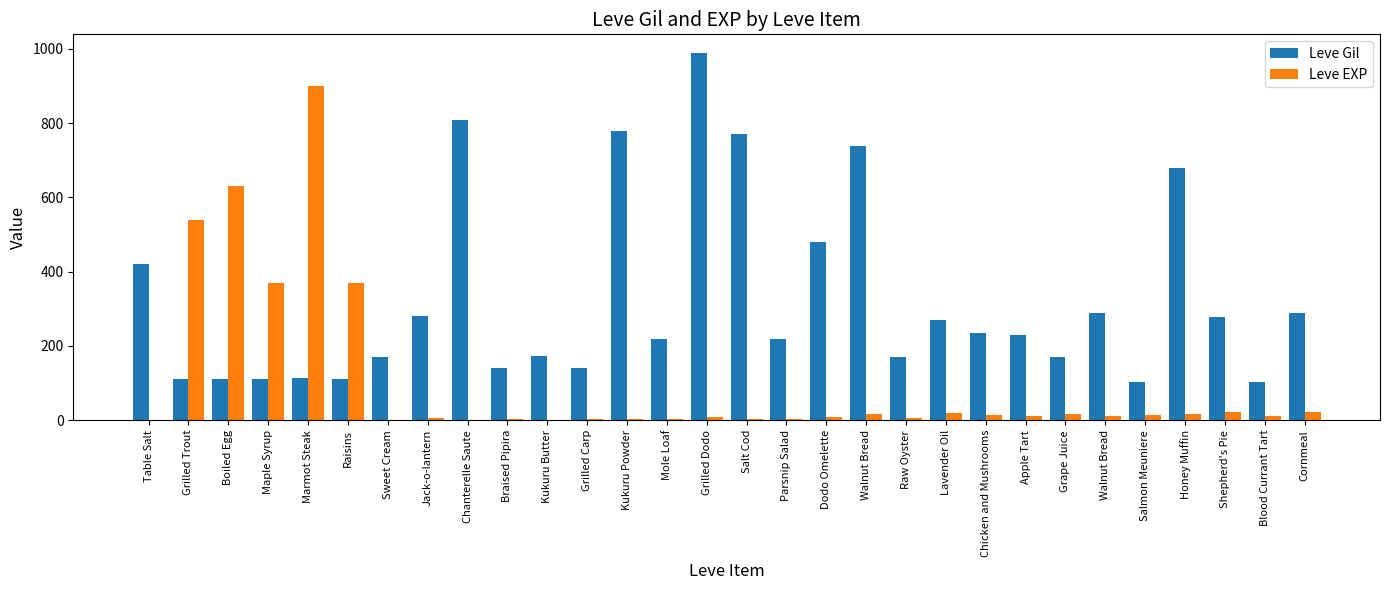

The value of Leve Gil at Marmot Steak is 31. True or false?

False